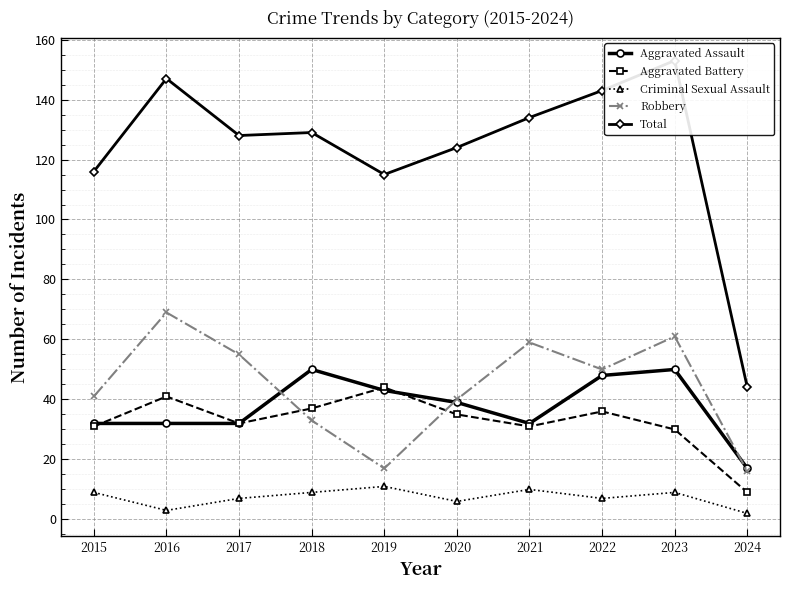

What is the average value of the Aggravated Battery series?

33